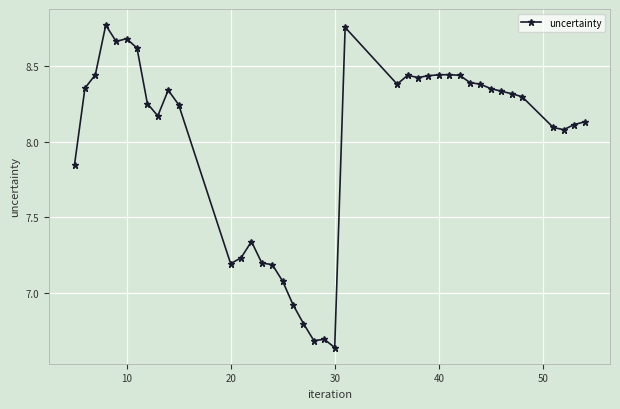

What is the average value?

8.0